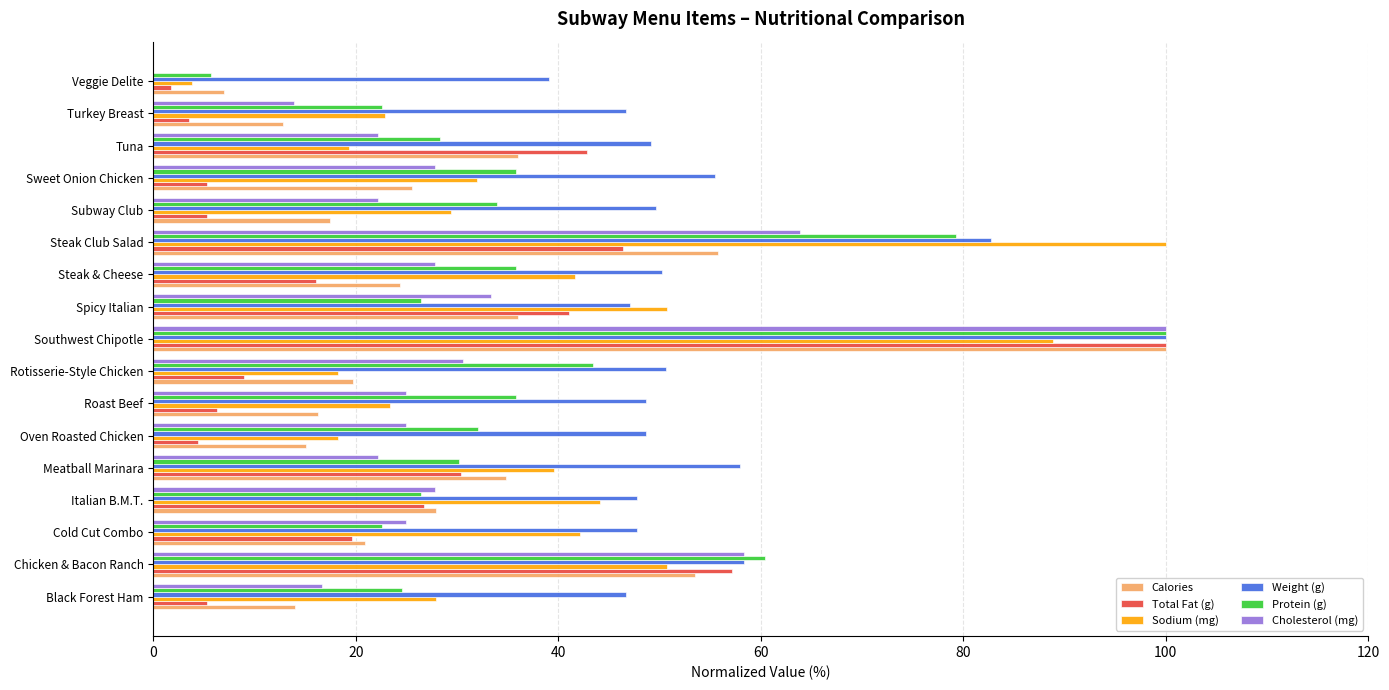

What is the sum of the Protein (g) values at Chicken & Bacon Ranch and Roast Beef?

96.2